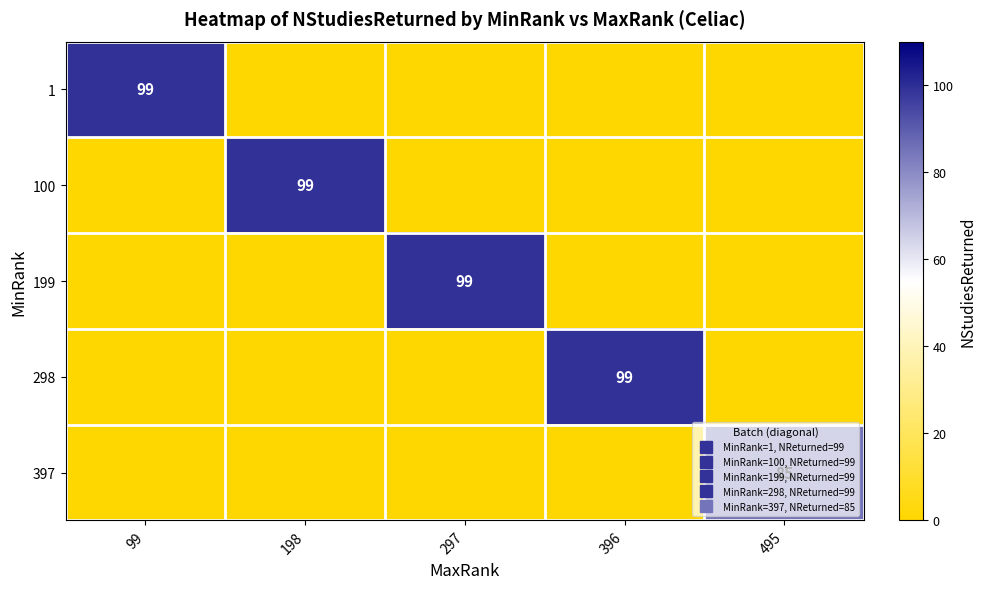

What is the greatest value displayed?

99